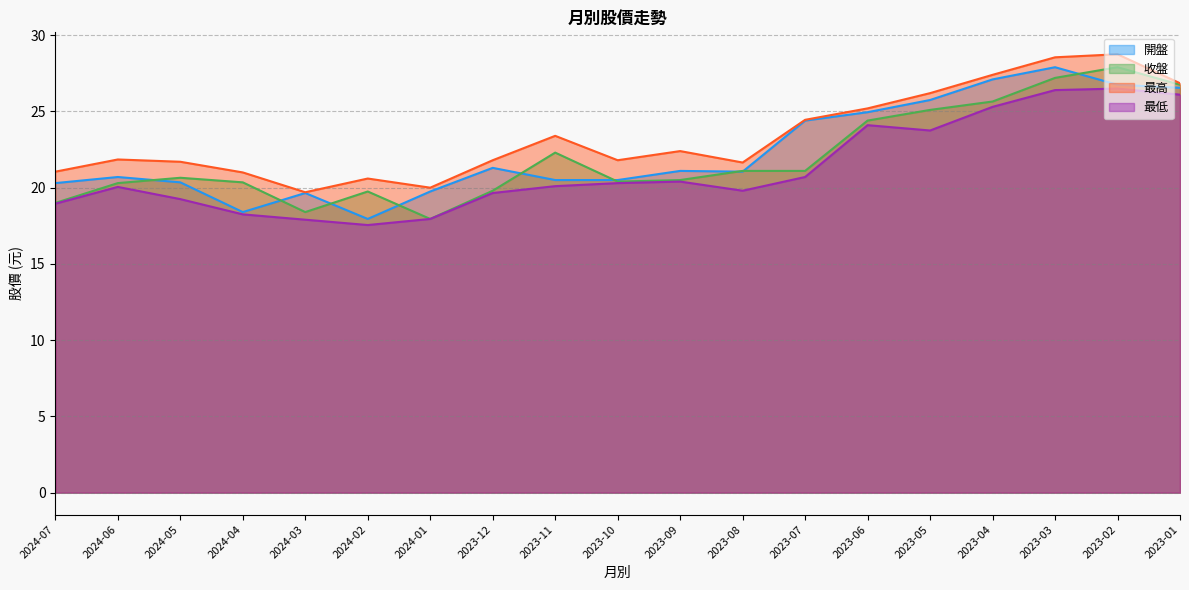

True or false: 最高 and 開盤 cross at least once.

False